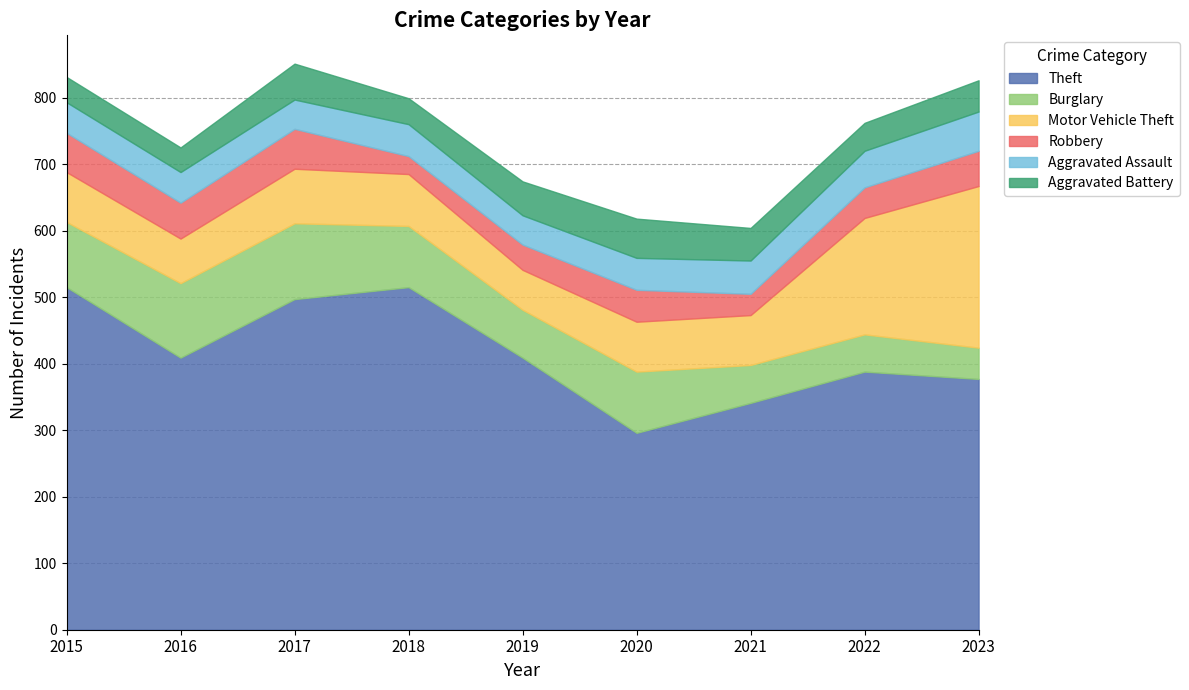

Is it true that Robbery equals 32 at 2021?

True